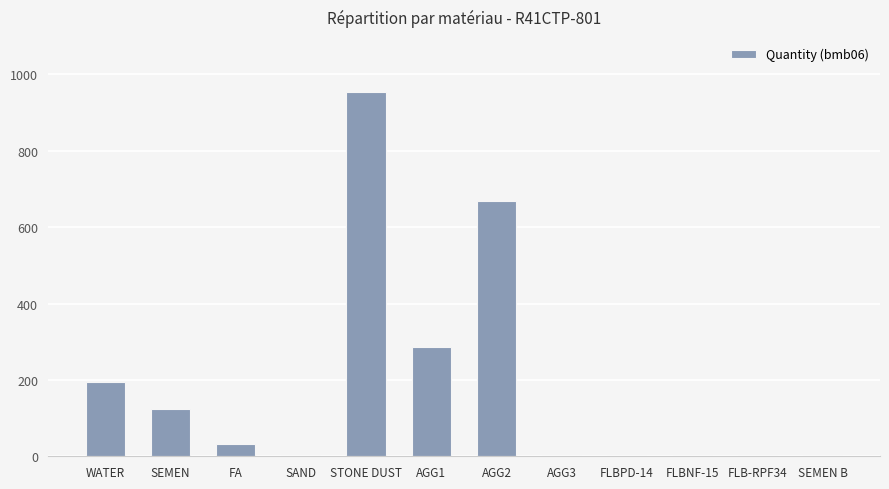

How many distinct data groups are displayed?

1